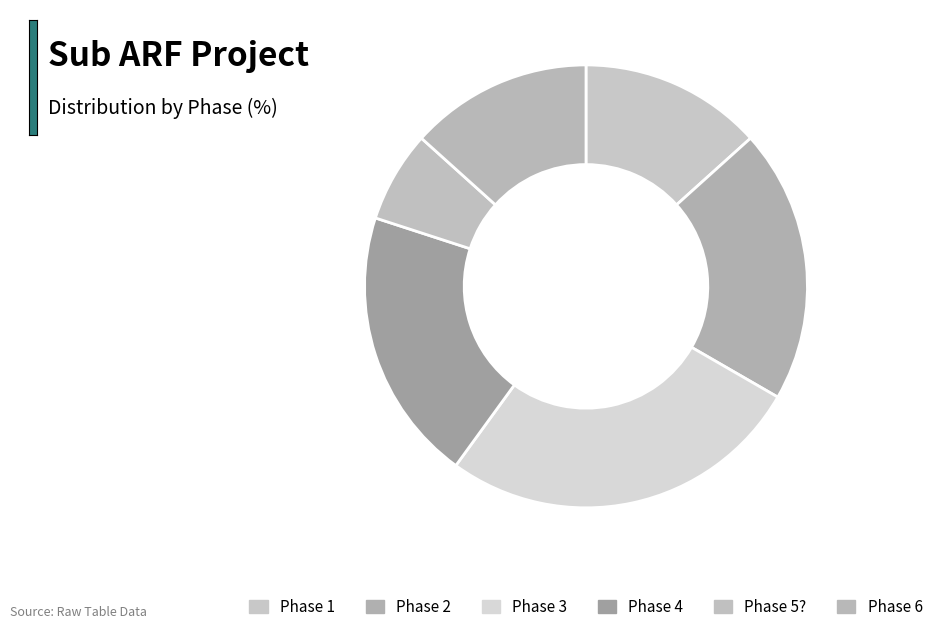

How many slices are in this pie chart?

6